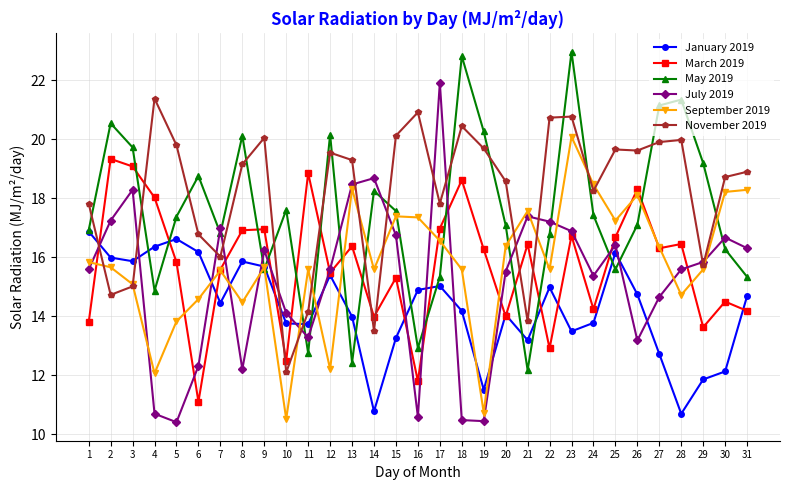

At which category is the sum across all series the highest?

23